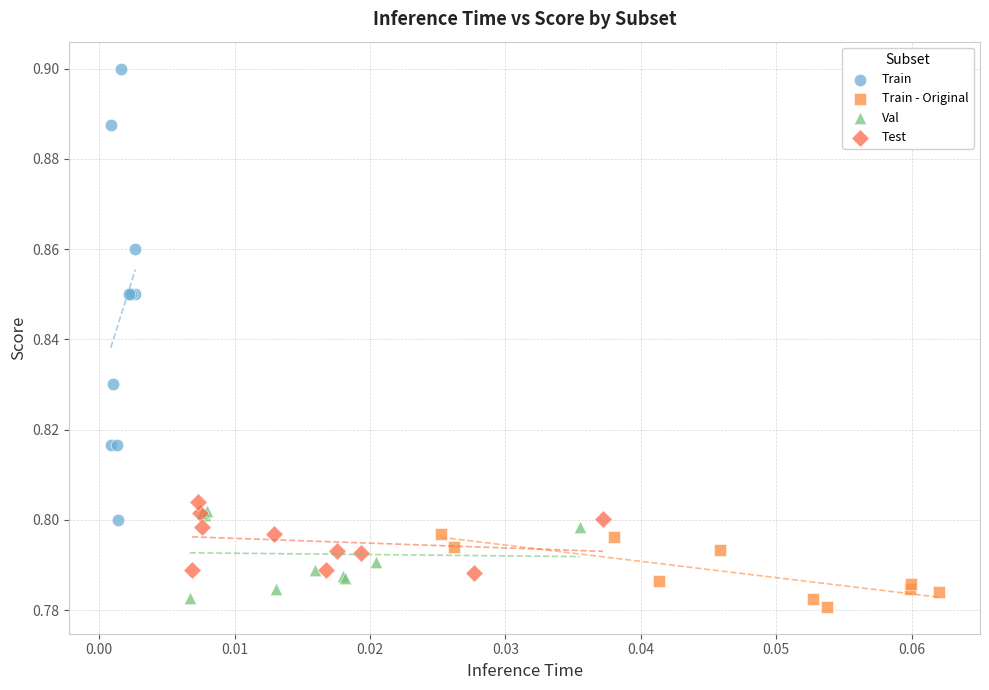

Which series has the largest Y range (max minus min)?

Train